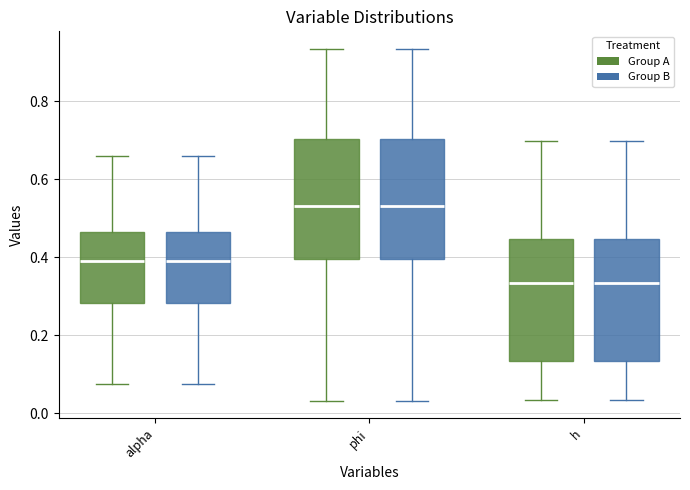

Reading left to right, read every box against the y-axis: the position of its median line, the range the box covers, and the ends of its whiskers. The values are not printed on the chart, so give them approximately, as read against the axis.

alpha (Group A): median 0.40, box 0.28 to 0.46, whiskers 0.08 to 0.66
alpha (Group B): median 0.40, box 0.28 to 0.46, whiskers 0.08 to 0.66
phi (Group A): median 0.54, box 0.40 to 0.70, whiskers 0.04 to 0.94
phi (Group B): median 0.54, box 0.40 to 0.70, whiskers 0.04 to 0.94
h (Group A): median 0.34, box 0.14 to 0.44, whiskers 0.04 to 0.70
h (Group B): median 0.34, box 0.14 to 0.44, whiskers 0.04 to 0.70